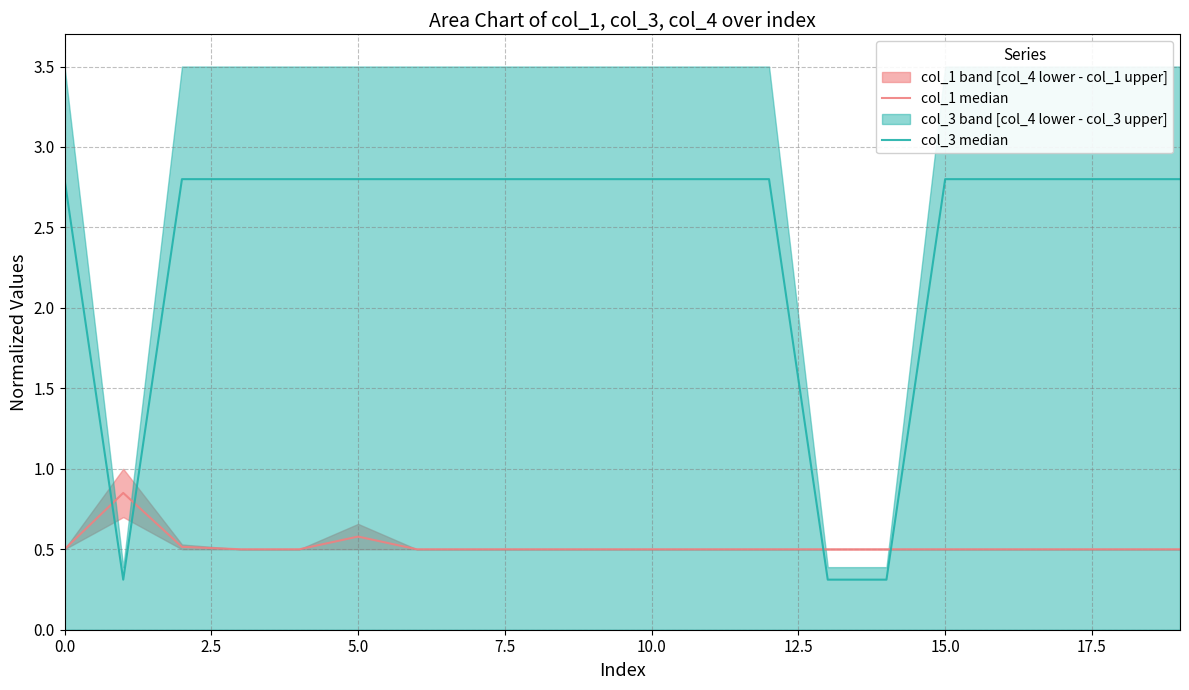

What is the total value across all series at 10?

3.3